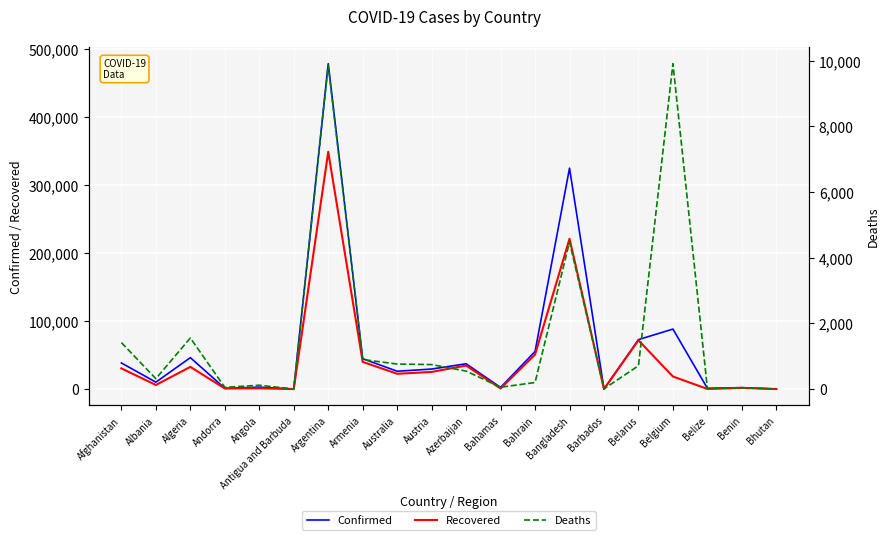

True or false: Deaths has a value of 12 at Barbados.

False